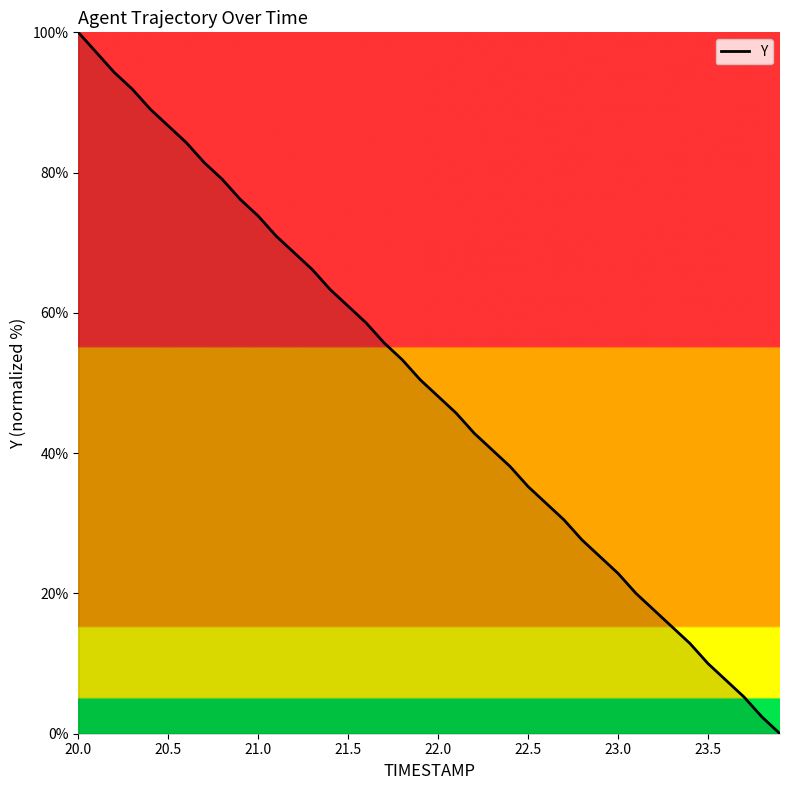

What is the difference between the maximum and minimum values?

100.0